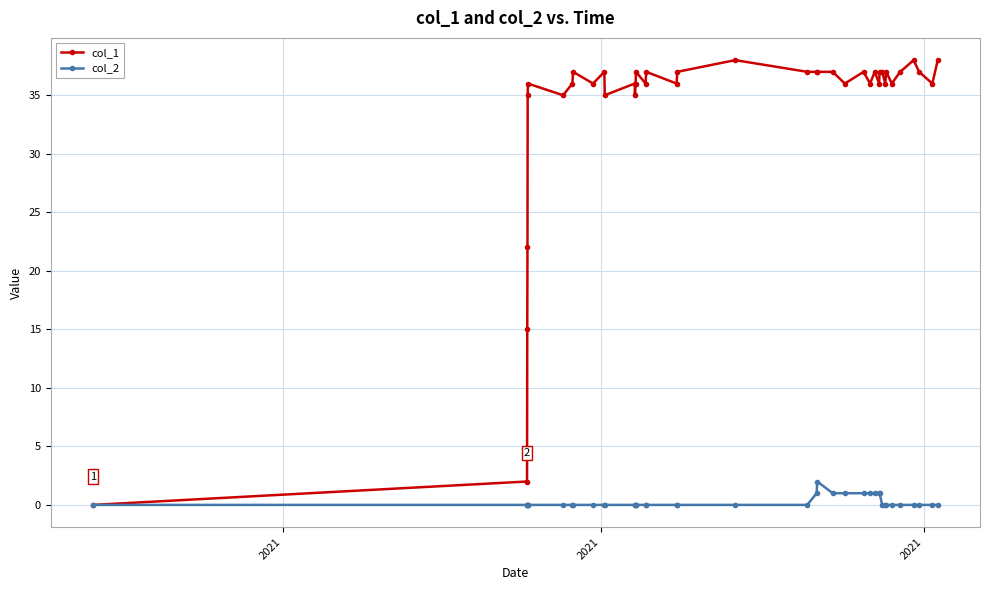

Reading left to right, list all the values displayed in this chart.

col_1: 0	2	15	22	35	36	35	36	37	36	37	35	36	35	36	37	36	37	36	37	38	37	37	37	37	36	37	36	37	36	37	37	36	37	36	37	38	37	36	38
col_2: 0	0	0	0	0	0	0	0	0	0	0	0	0	0	0	0	0	0	0	0	0	0	1	2	1	1	1	1	1	1	1	0	0	0	0	0	0	0	0	0